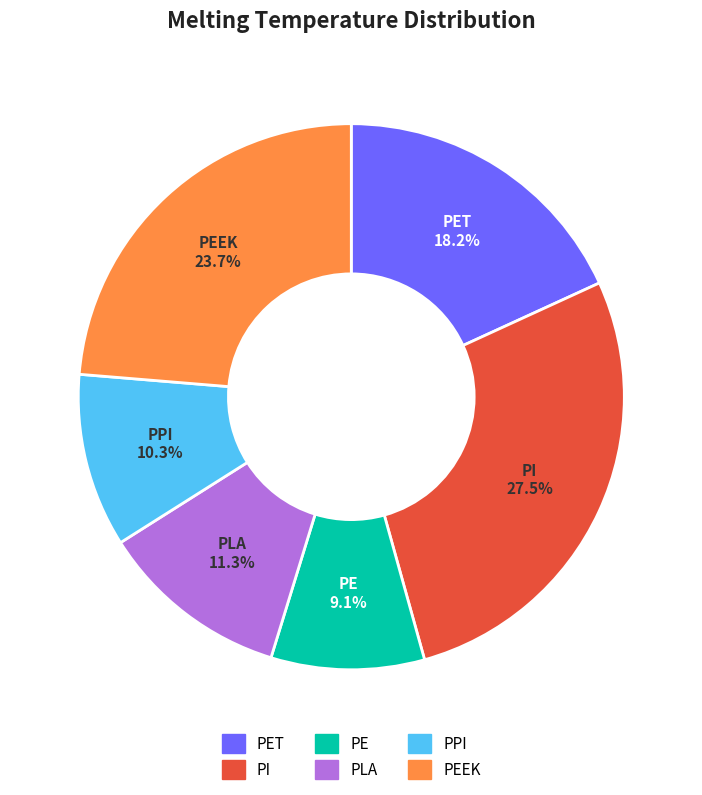

Is PPI the majority of the pie?

No